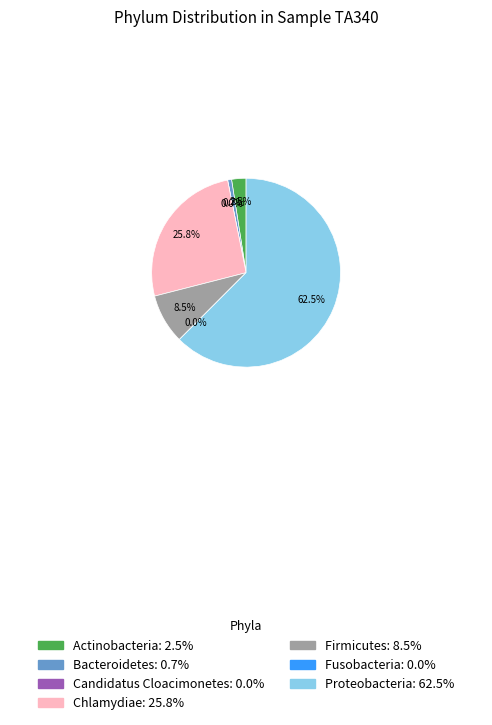

Combined, do Firmicutes and Candidatus_Cloacimonetes account for over 50%?

No